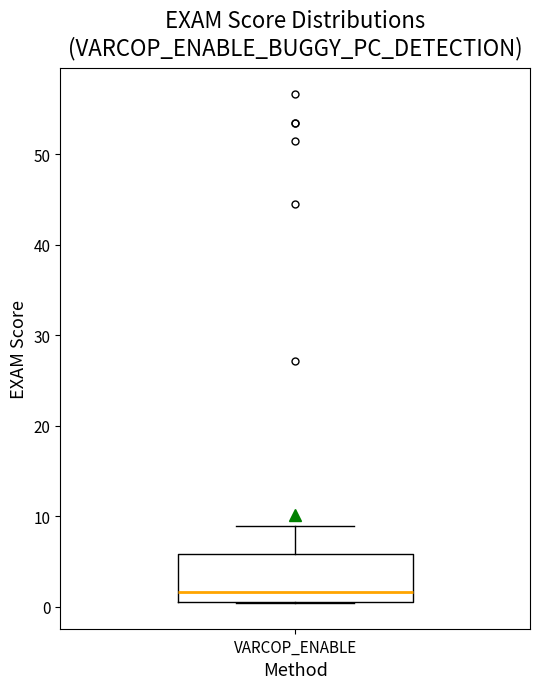

Transcribe this box plot: give where the median line is, the range the box spans, and where the two whiskers end, as read against the y-axis. The values are not printed on the chart, so give them approximately, as read against the axis.

median 2, box 1 to 6, whiskers 0 to 9